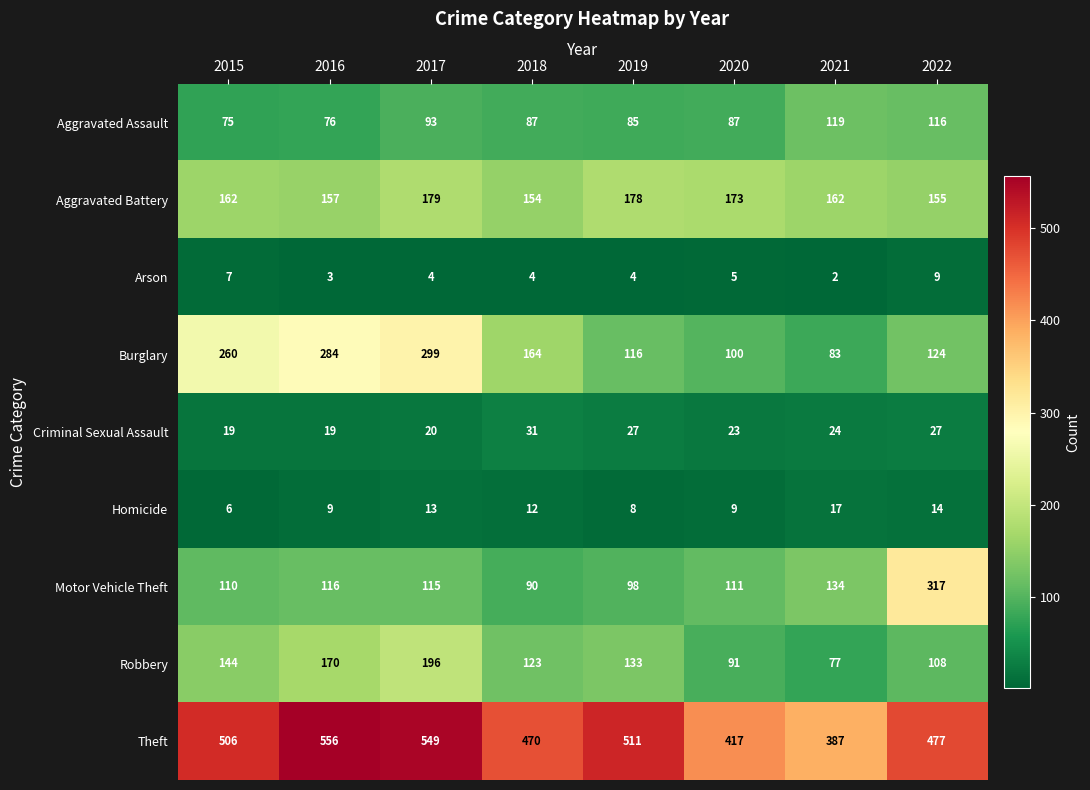

What is the smallest value displayed?

2